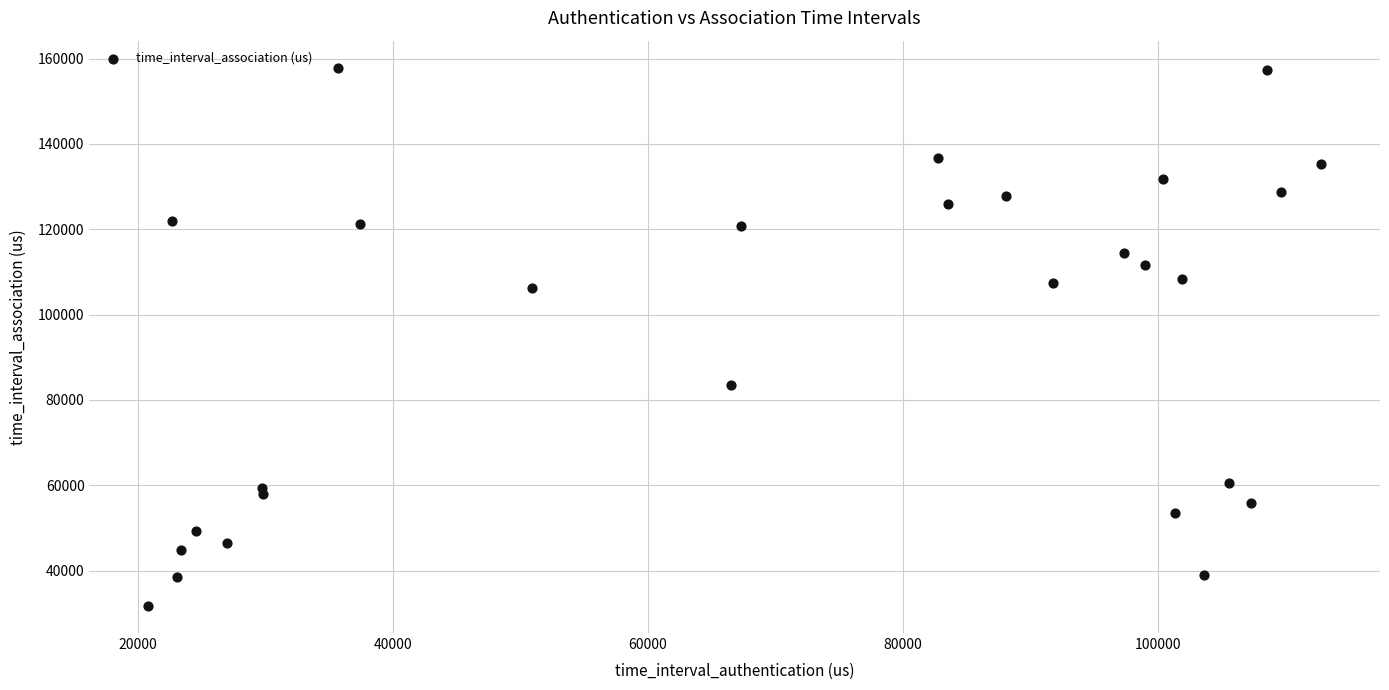

What is the range of X values (max minus min)?

92012.9